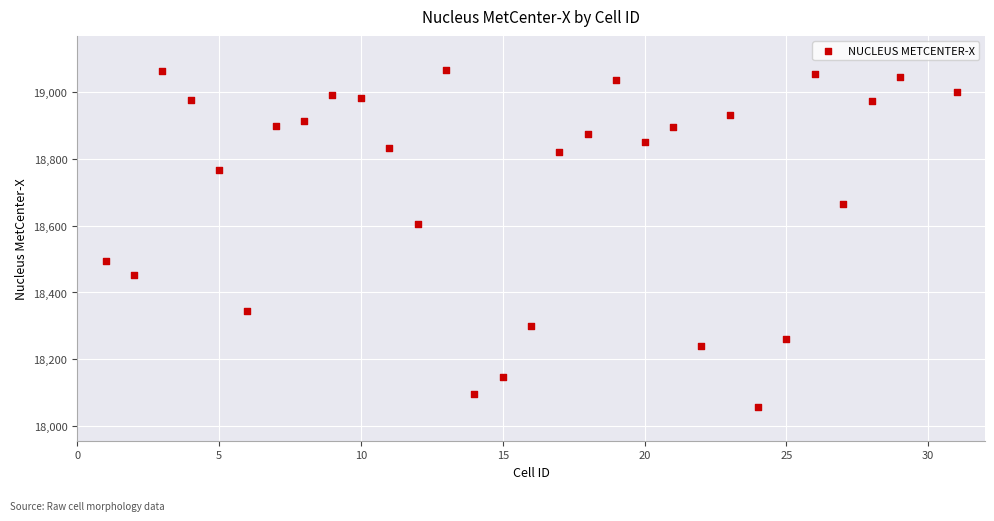

What is the range of Y values (max minus min)?

1010.6